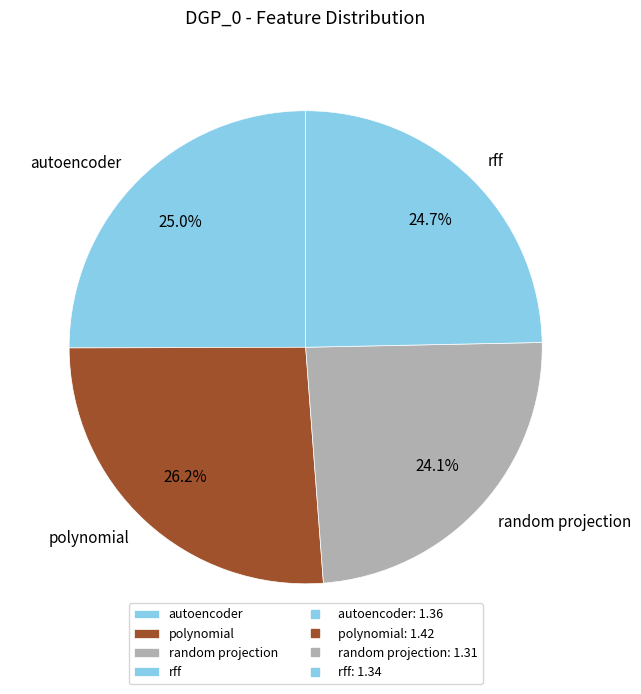

To the nearest percent, what is the average slice percentage?

25%